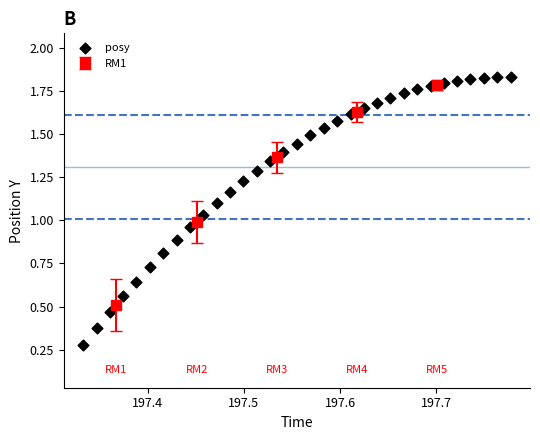

Count the number of points in this scatter plot.

33